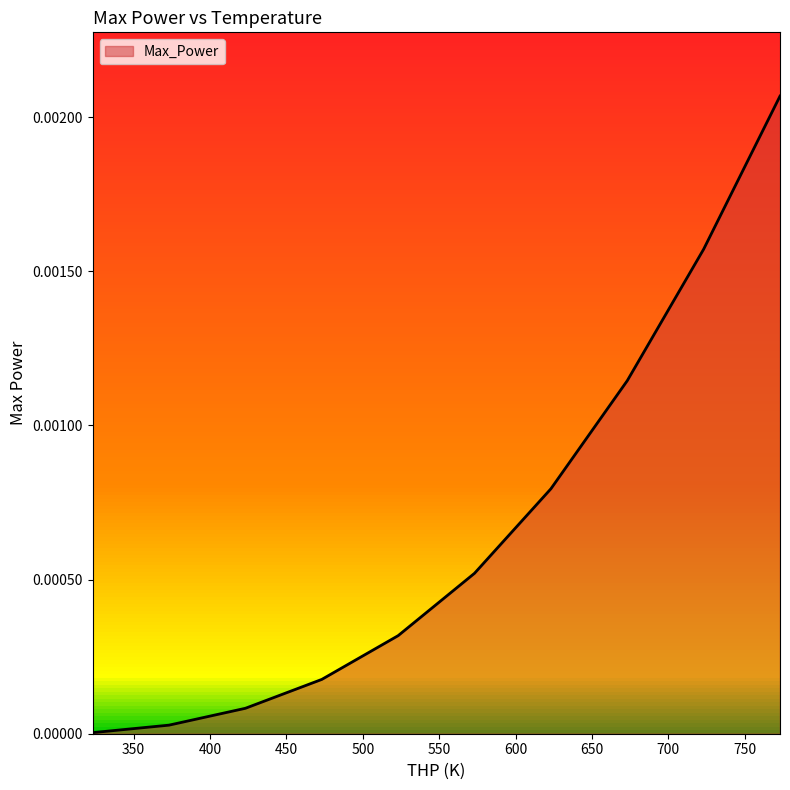

What is the label of the 6th point from the right?

523.15